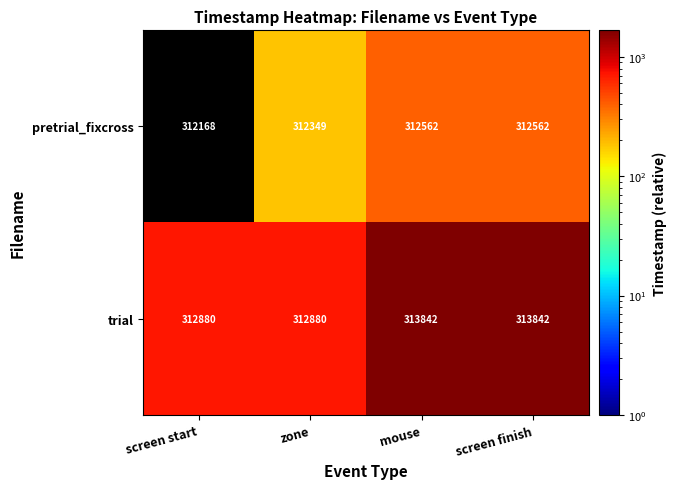

Reading left to right, transcribe all the data shown in this chart.

pretrial_fixcross: screen start=312168	zone=312349	mouse=312562	screen finish=312562
trial: screen start=312880	zone=312880	mouse=313842	screen finish=313842